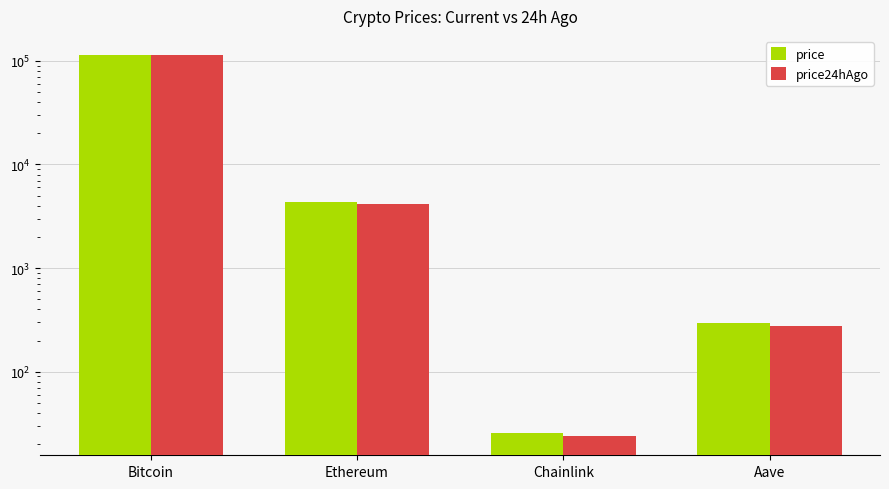

Count the number of data series in this chart.

2